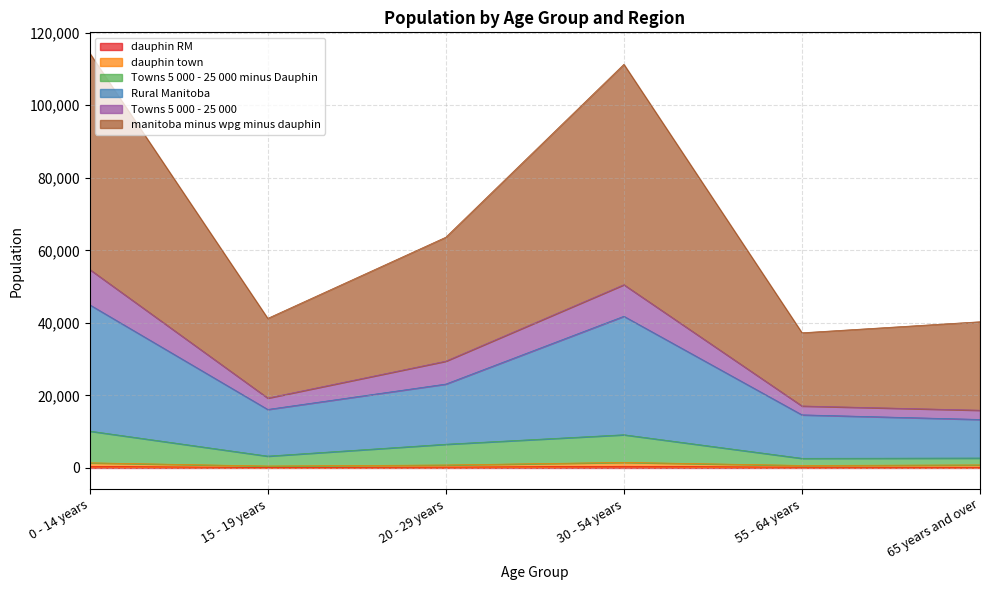

Is the value of dauphin town at 20 - 29 years greater than the value of dauphin RM at 30 - 54 years?

Yes